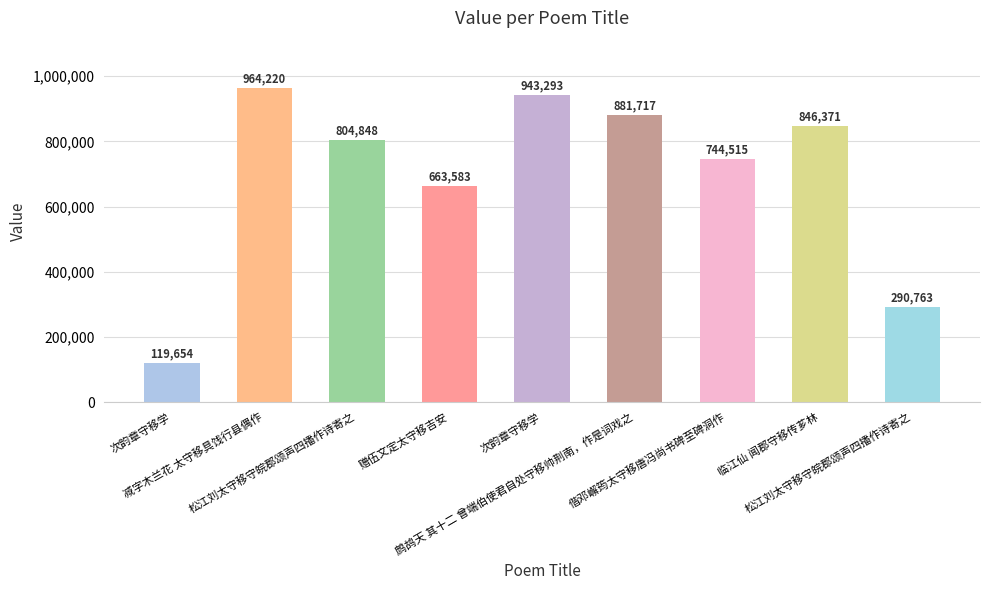

How many data points does each series have?

9